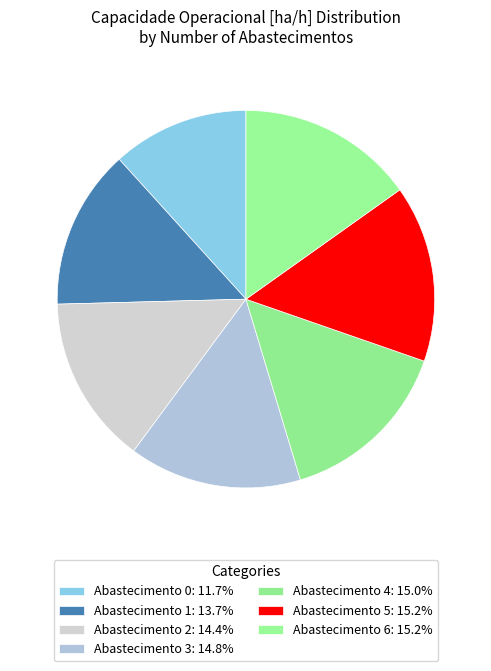

How many segments does this pie chart have?

7